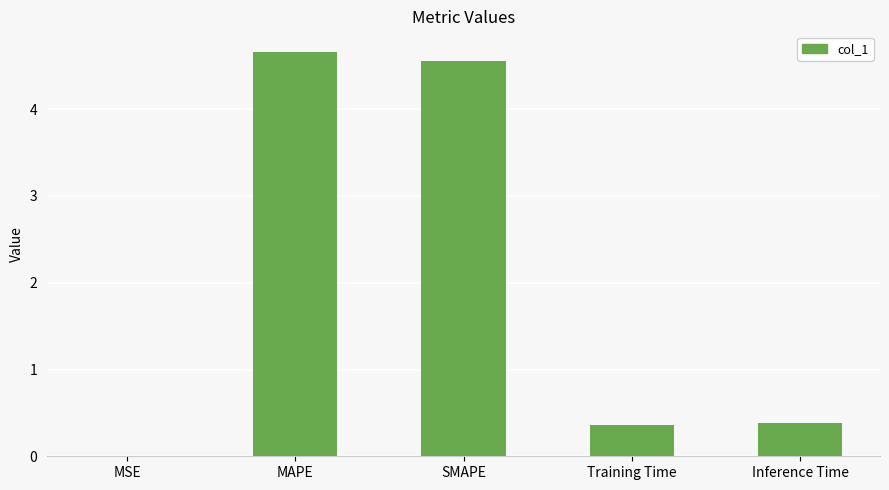

Is it true that the value at MAPE is 4.7?

True